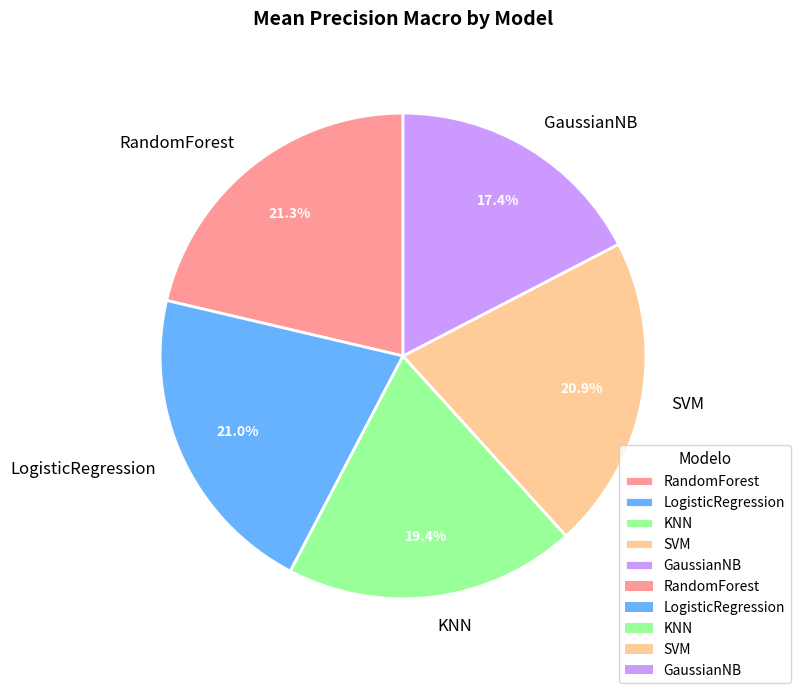

To the nearest percent, what is the difference between the LogisticRegression and SVM slice percentages?

0%